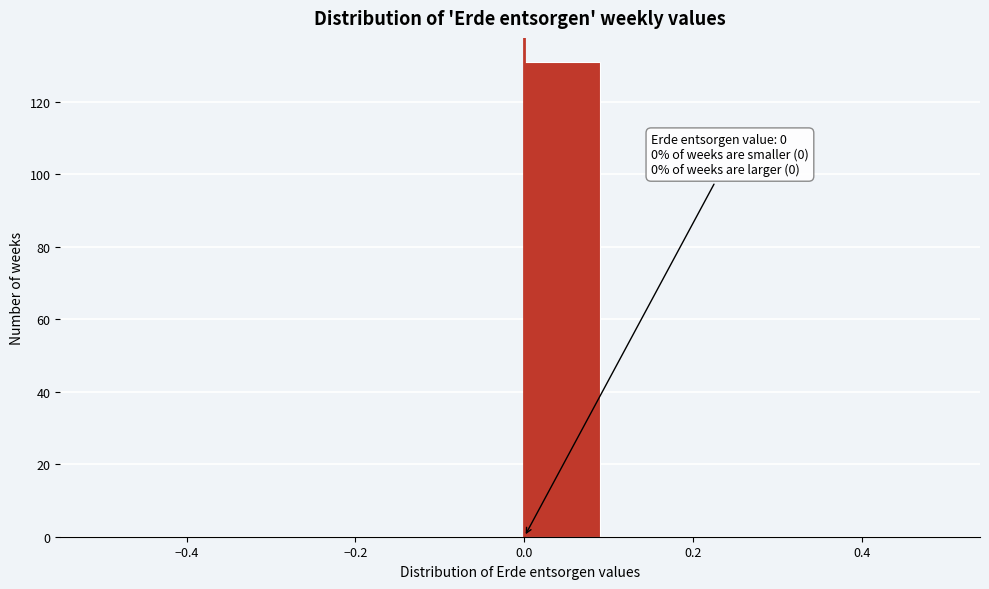

Over which range of the x-axis is the bar tallest?

0.0 to 0.1